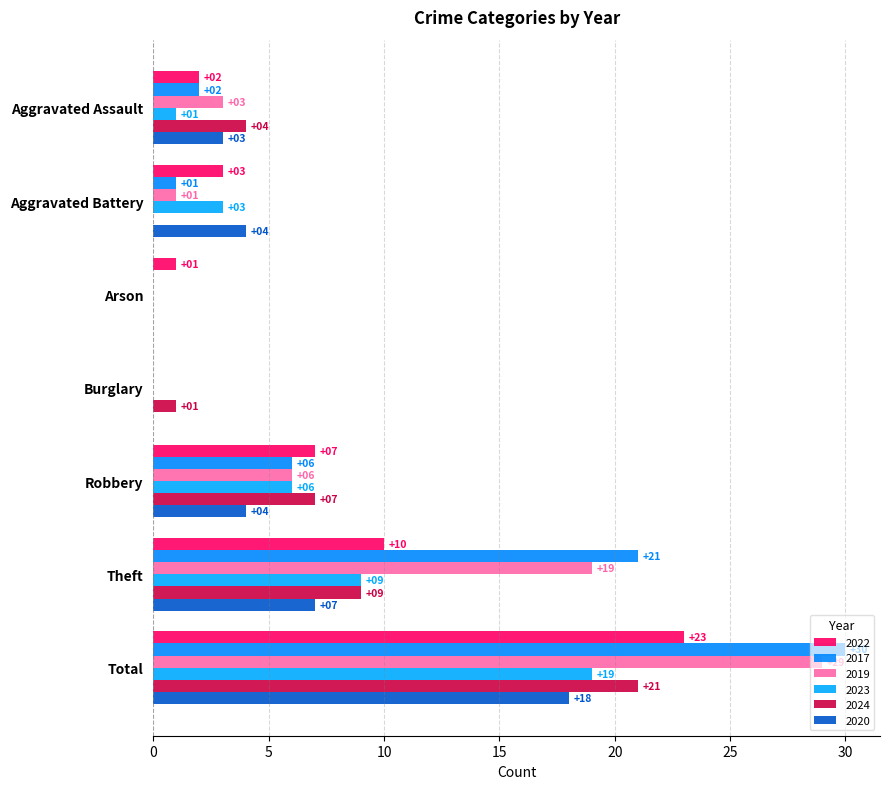

The 2017 series shows 0 at Burglary. True or false?

True